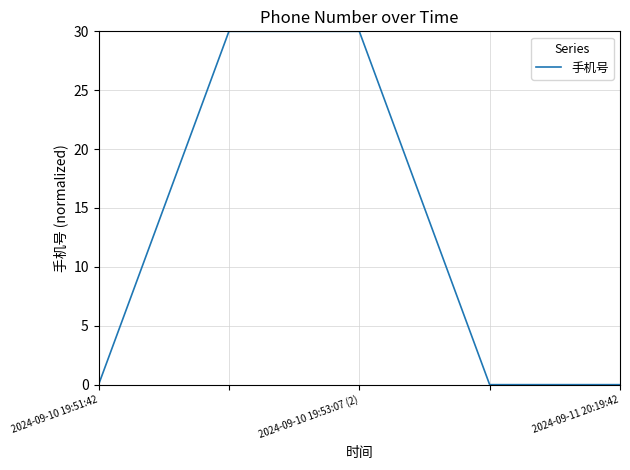

How many lines are shown in the chart?

1